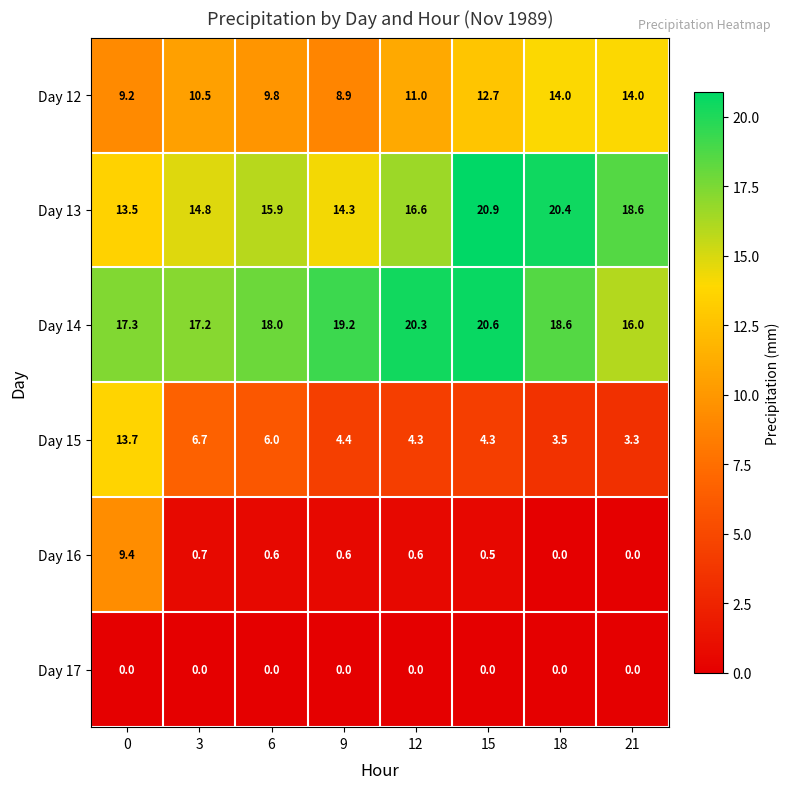

What is the difference between the maximum and second lowest values in the Day 16 series?

9.4